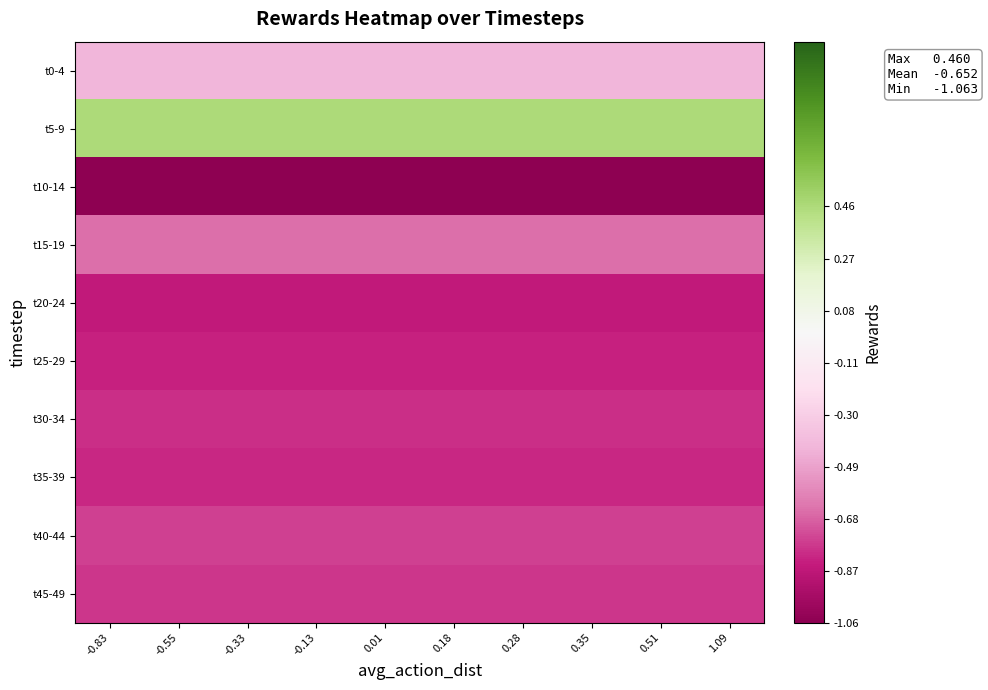

At how many categories does at least one series exceed 0?

10